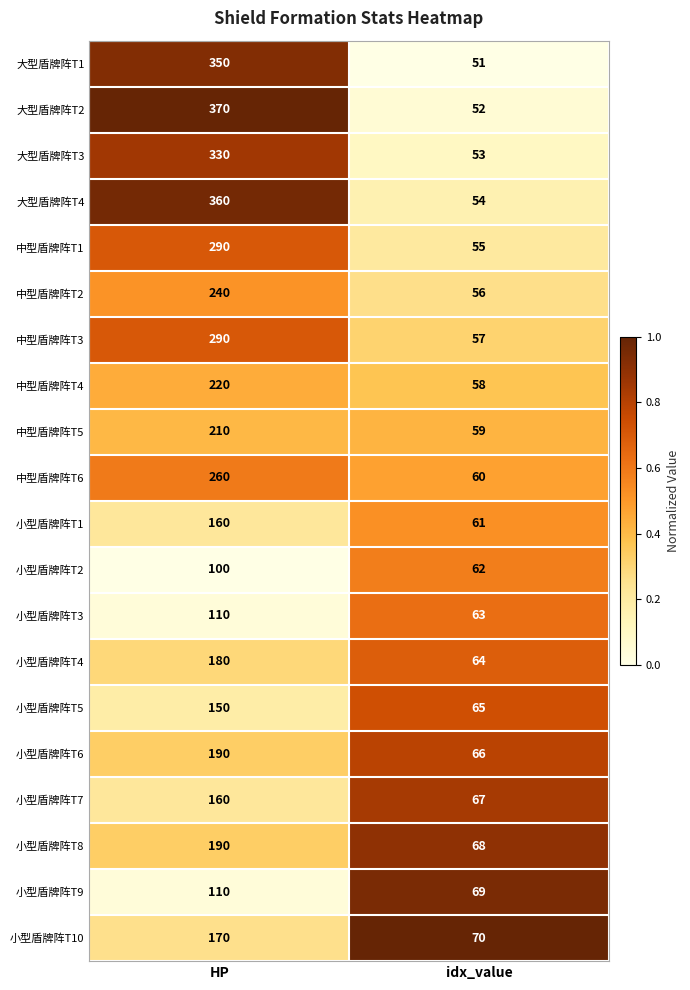

Rank the categories by 小型盾牌阵T5 value from lowest to highest.

idx_value, HP